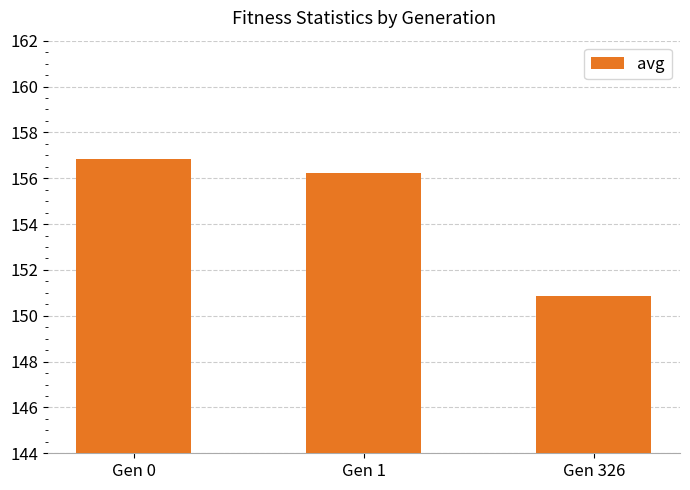

The chart shows a value of 91.4 at Gen 0. True or false?

False